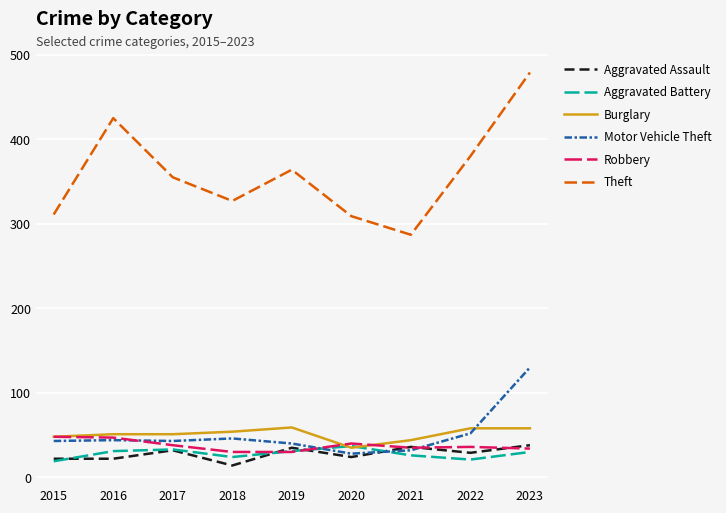

What is the maximum value shown in the chart?

479